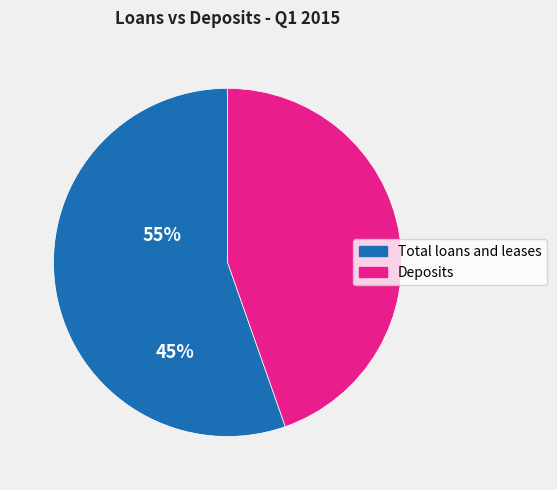

True or false: Deposits accounts for 39% of the total.

False